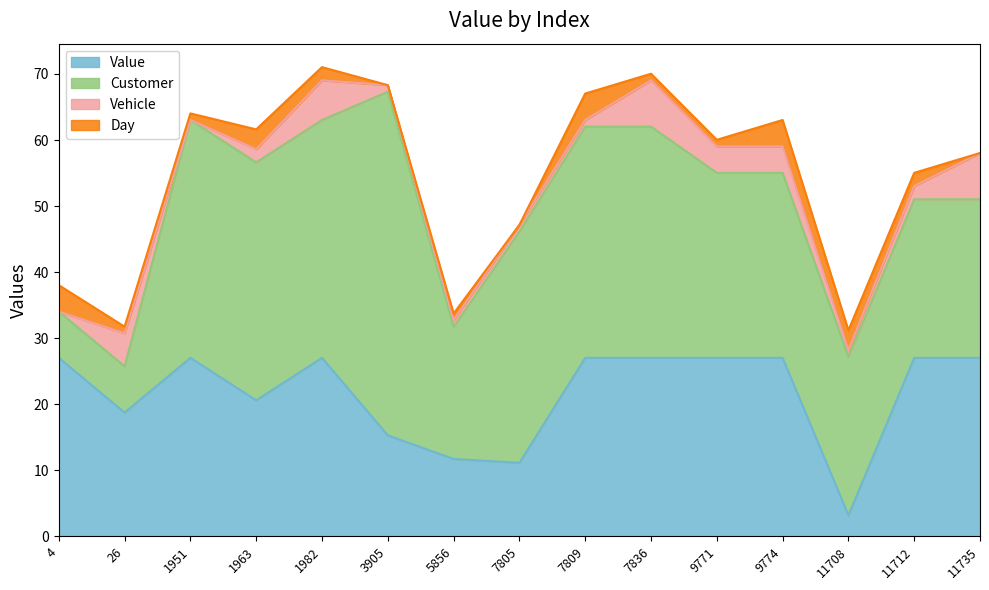

Rank the categories by Vehicle value from lowest to highest.

4, 1951, 3905, 5856, 7805, 7809, 11708, 1963, 11712, 9771, 9774, 26, 1982, 7836, 11735